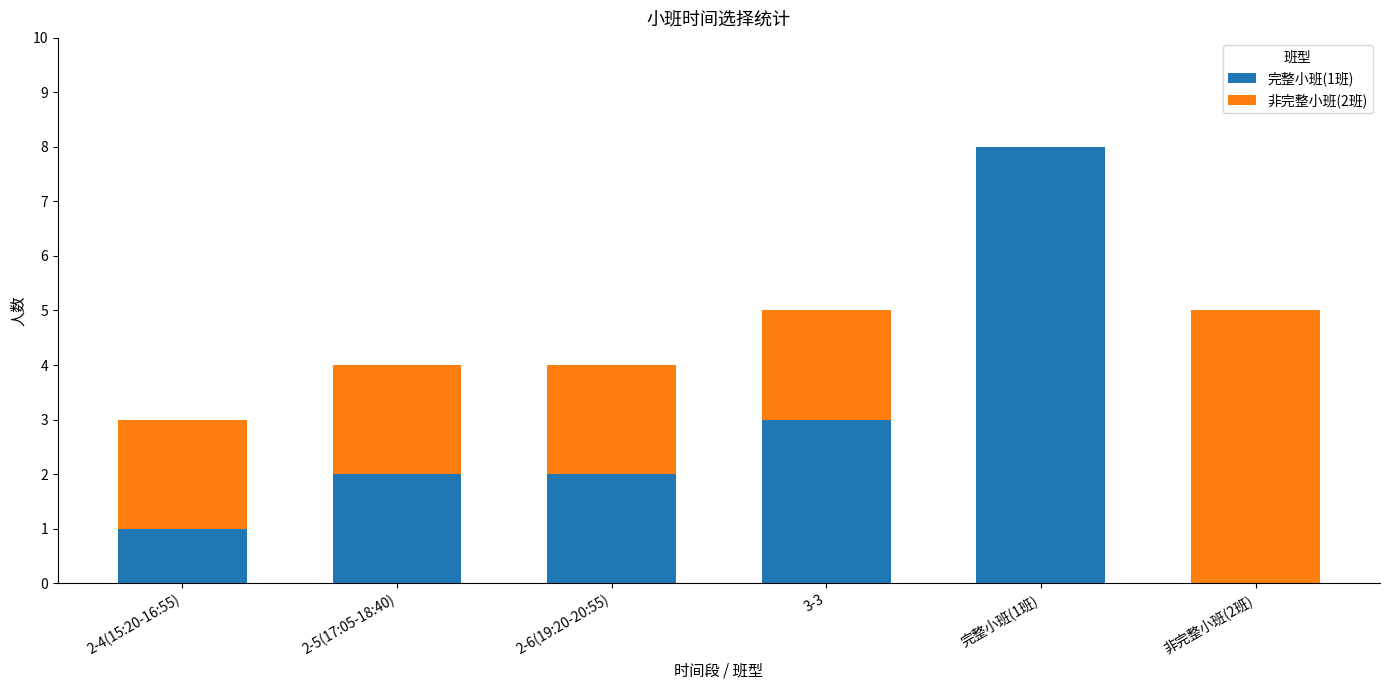

At which category is the sum across all series the highest?

完整小班(1班)